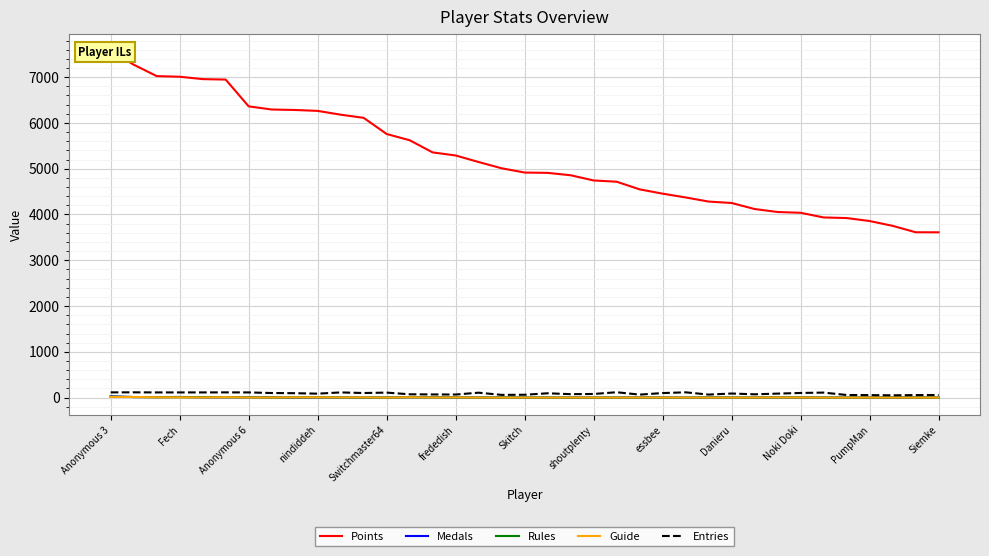

What is the average value of the Rules series?

3